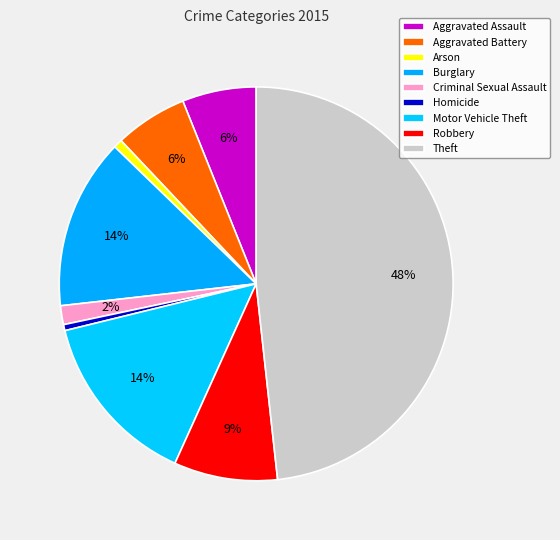

Is it true that Motor Vehicle Theft is 28% of the pie?

False